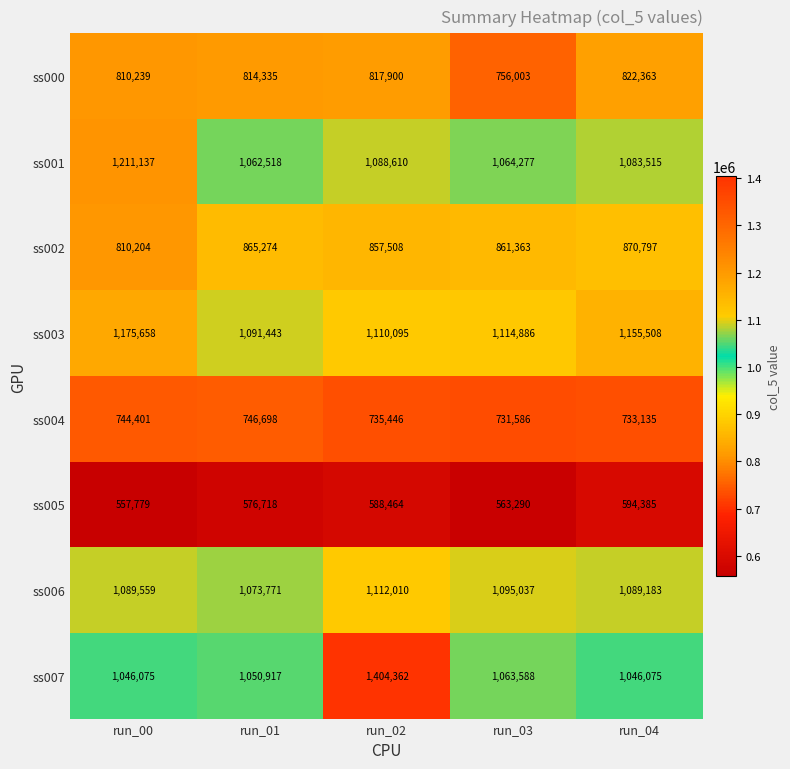

Rank the series at run_03 from lowest to highest value.

ss005, ss004, ss000, ss002, ss007, ss001, ss006, ss003